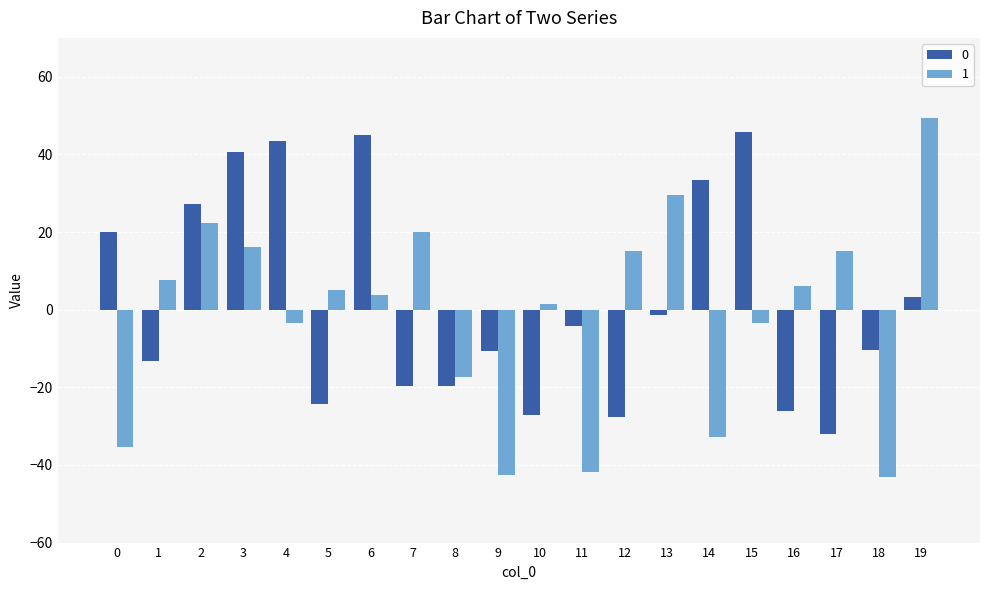

The 0 series shows -5.5 at 7. True or false?

False